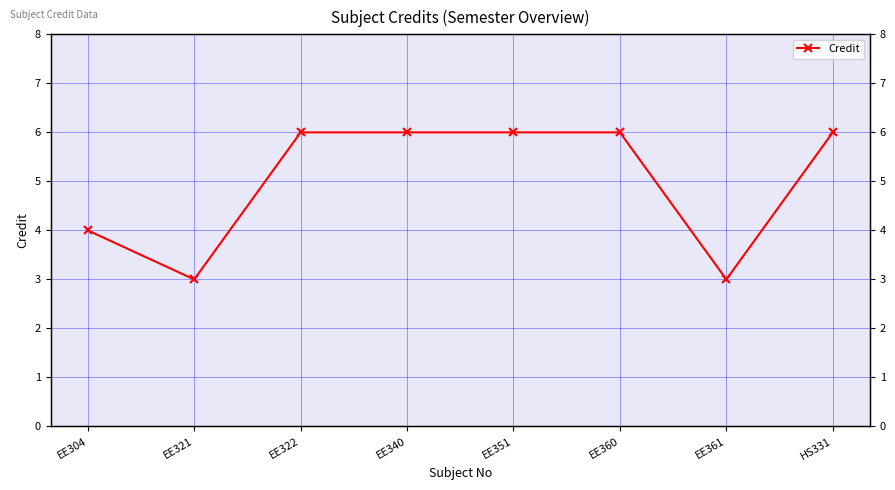

Rank the categories by value from lowest to highest.

EE321, EE361, EE304, EE322, EE340, EE351, EE360, HS331